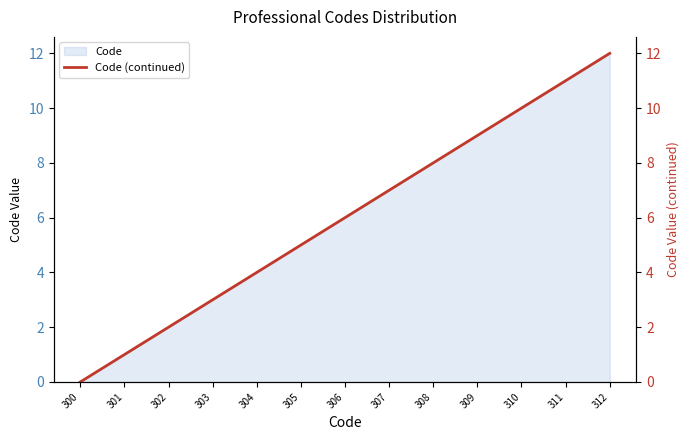

What is the sum of all values?

78